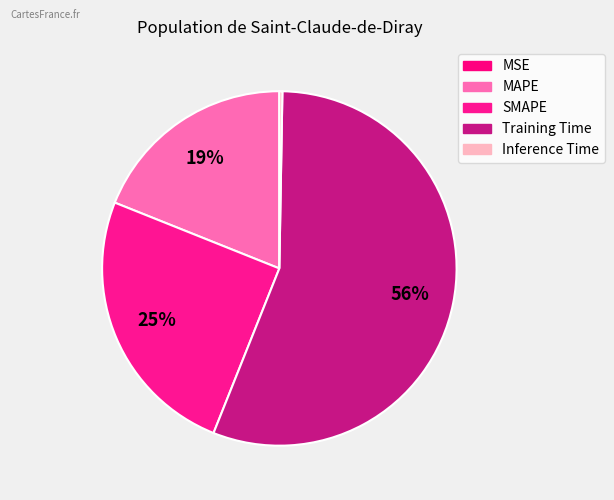

Rank the categories by value from highest to lowest.

Training Time, SMAPE, MAPE, Inference Time, MSE